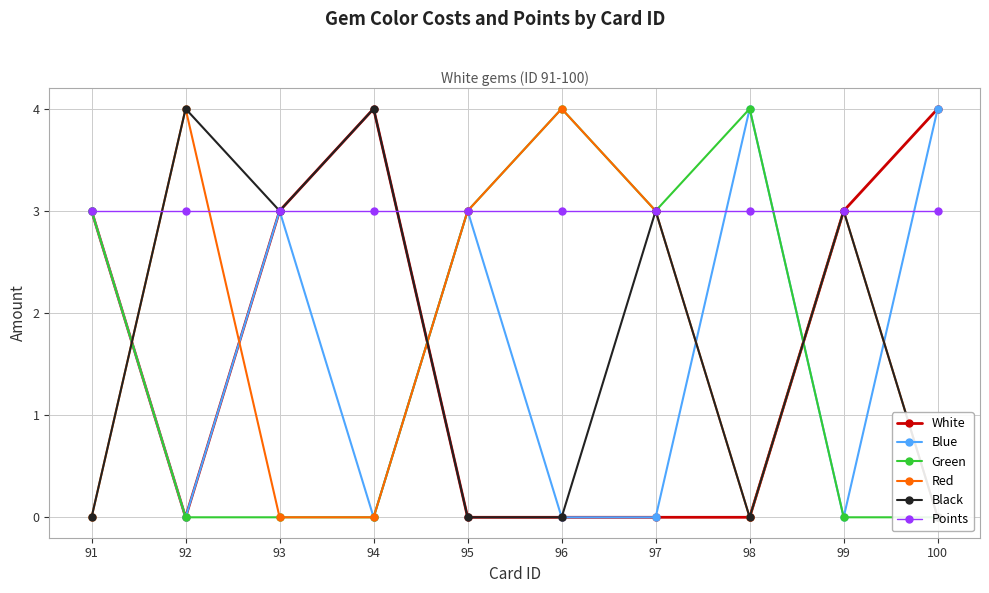

At which category is the sum across all series the highest?

91